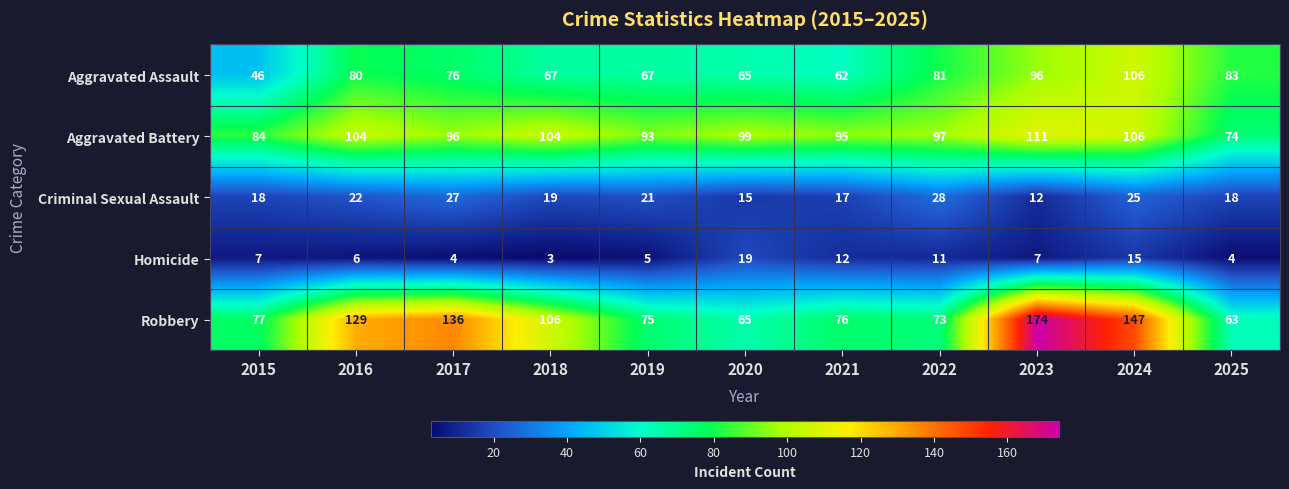

At how many categories does at least one series exceed 116?

4